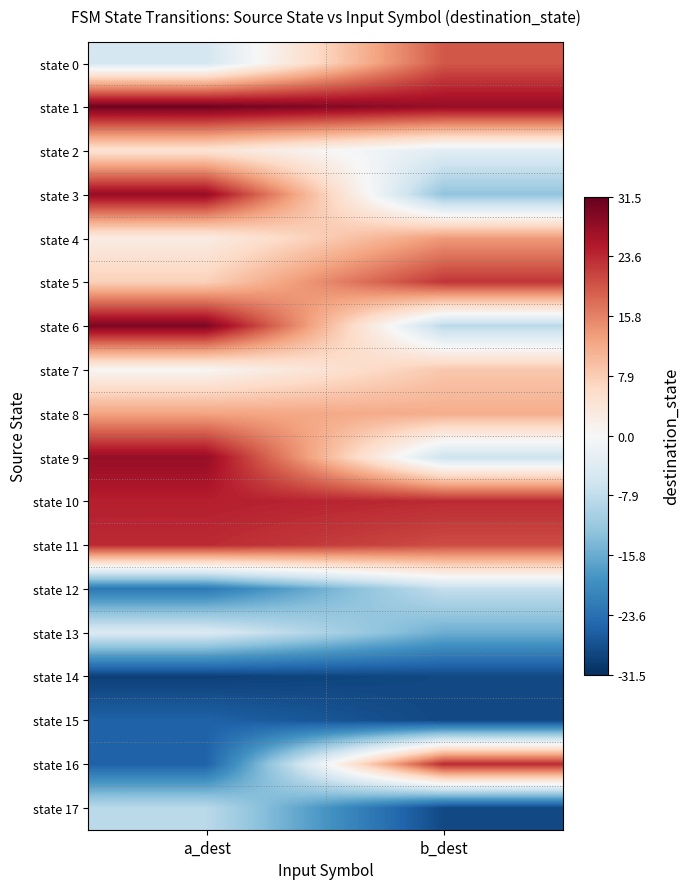

What is the minimum value shown in the chart?

-29.5